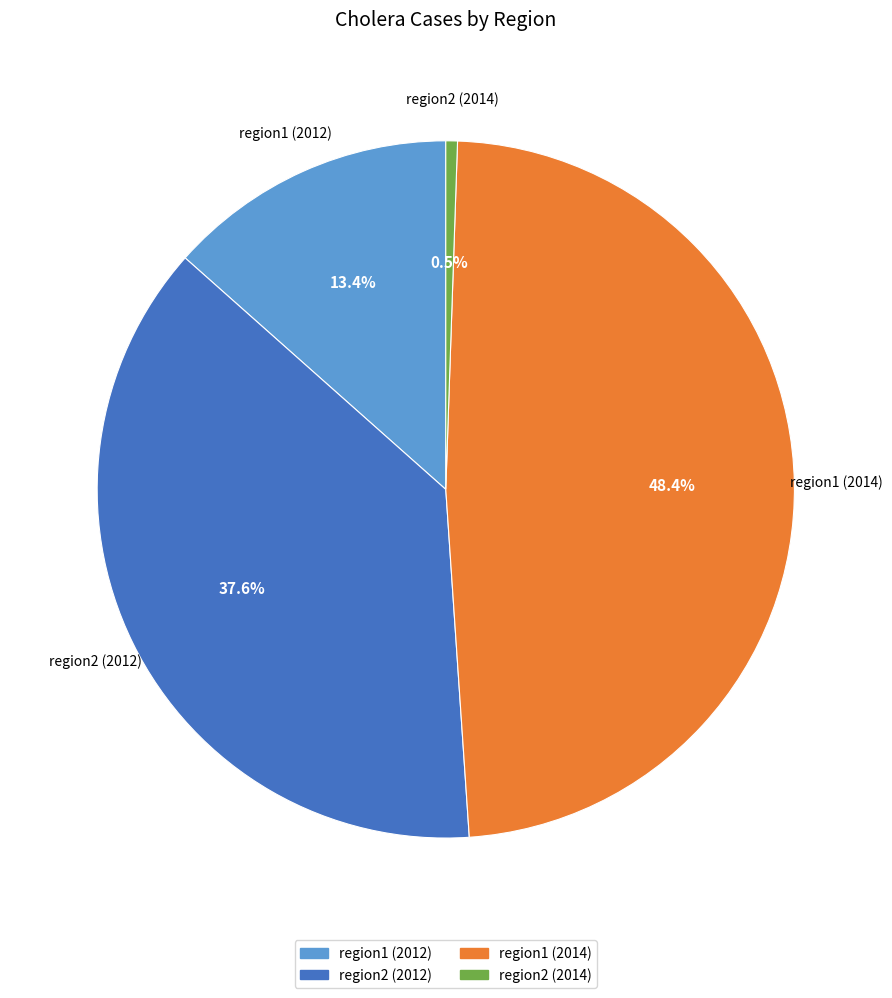

Is there a majority slice in this chart?

No